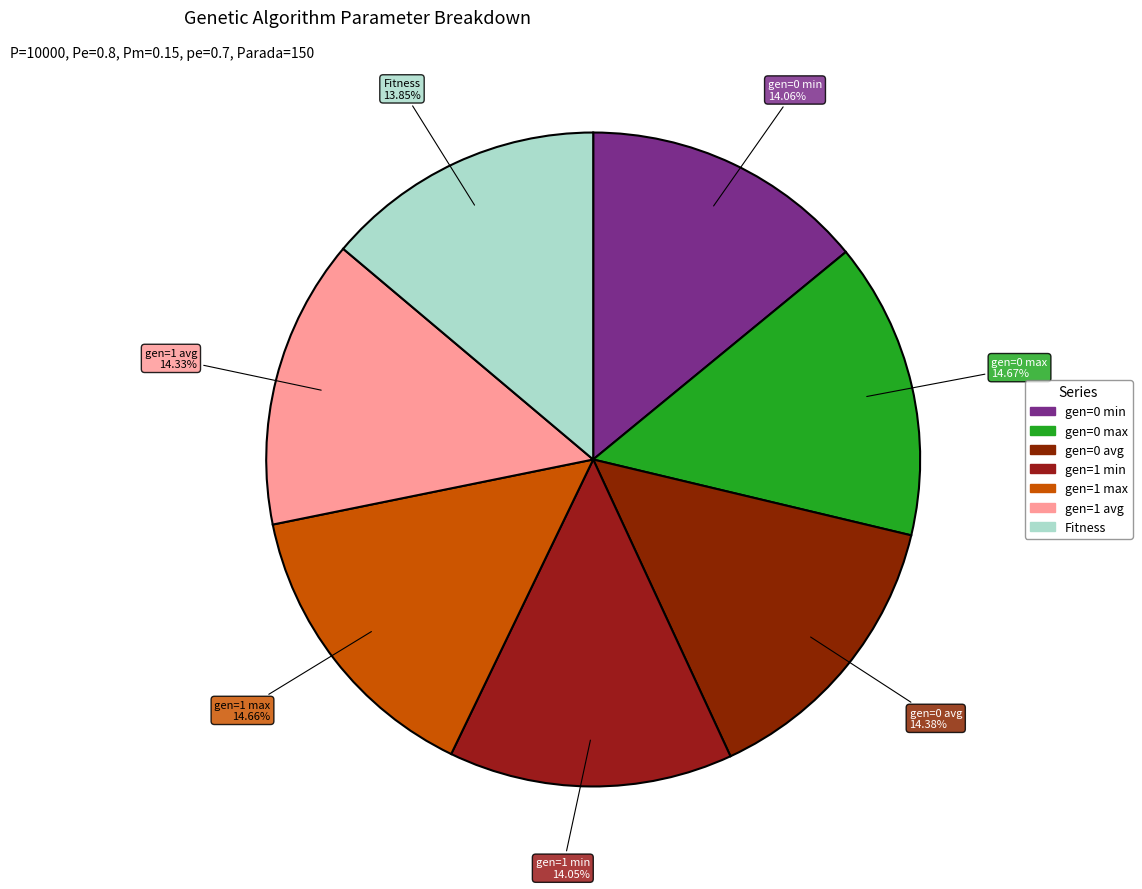

To the nearest percent, what is the combined percentage of gen=1 avg and gen=1 min?

28%